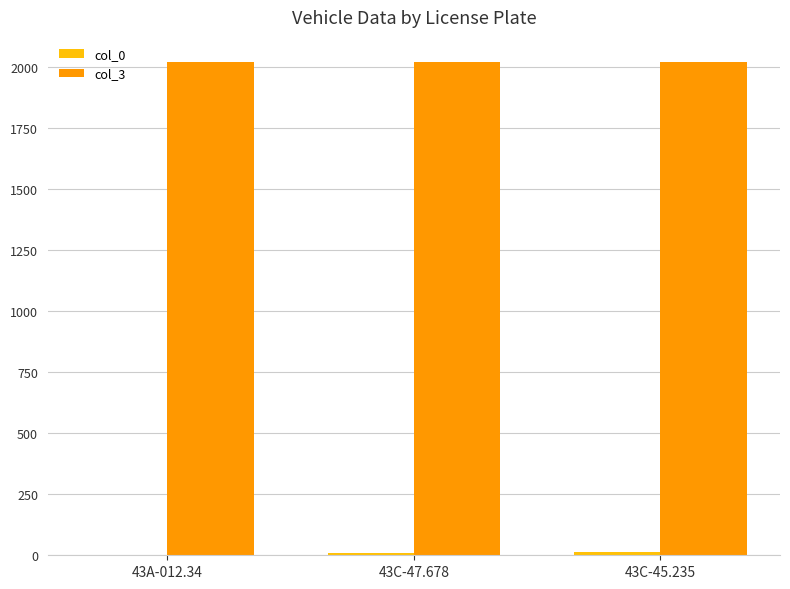

Is it true that col_3 equals 2019 at 43A-012.34?

True